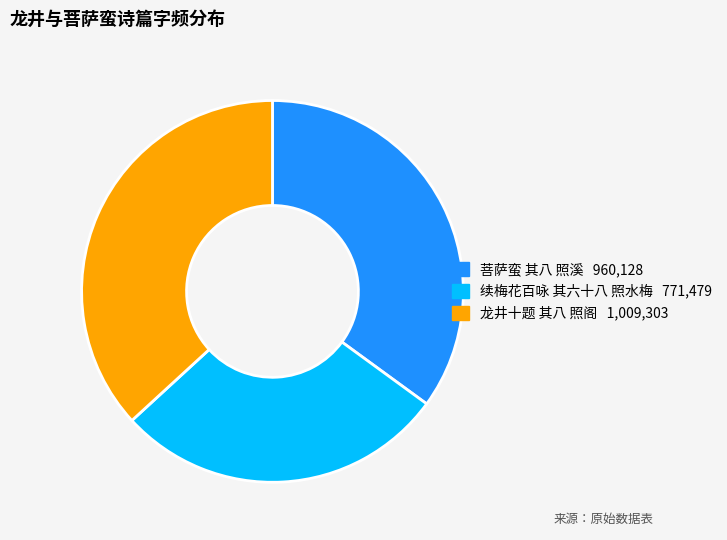

Does 菩萨蛮 其八 照溪 account for over 50% of the chart?

No